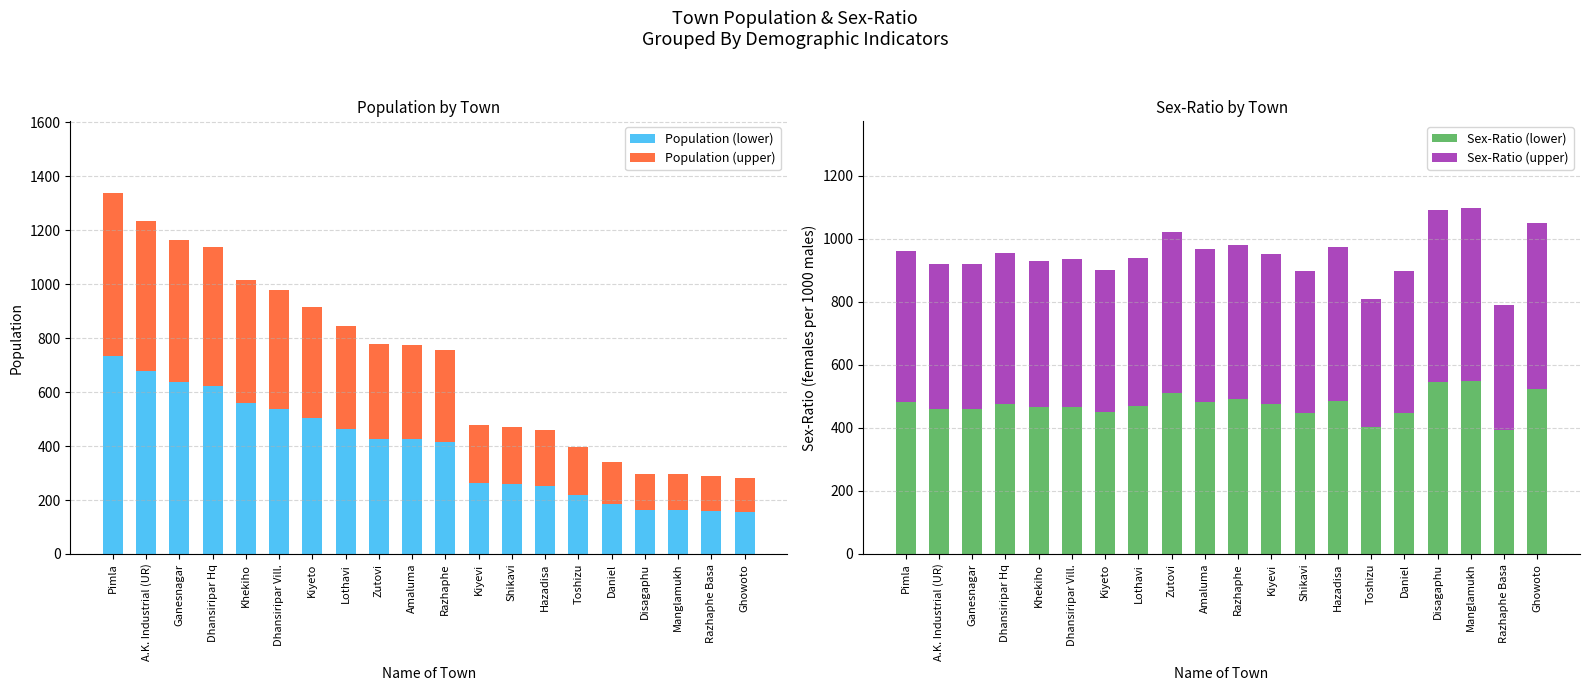

What position from the right is Hazadisa?

7